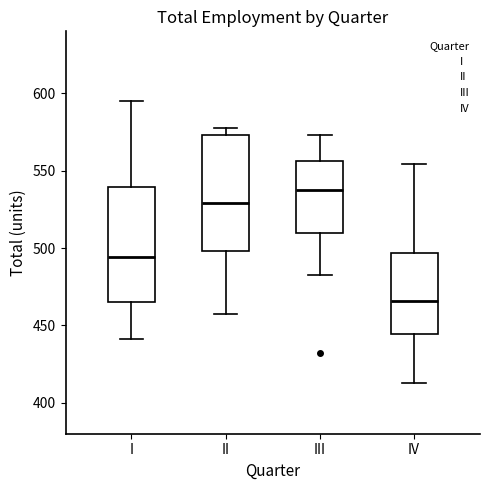

Reading left to right, transcribe this box plot: for each box, give where its median line is, the range the box spans, and where its two whiskers end, as read against the y-axis. The values are not printed on the chart, so give them approximately, as read against the axis.

I: median 495, box 465 to 540, whiskers 440 to 595
II: median 530, box 500 to 575, whiskers 455 to 580
III: median 540, box 510 to 555, whiskers 480 to 575
IV: median 465, box 445 to 495, whiskers 415 to 555